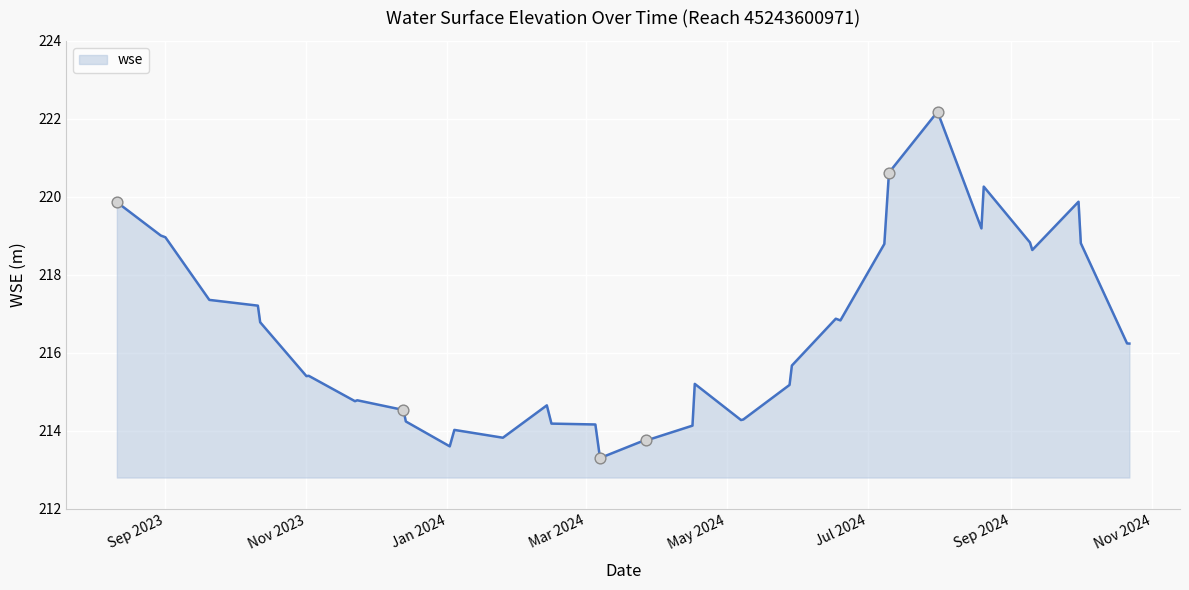

What is the difference between the maximum and minimum values?

8.9